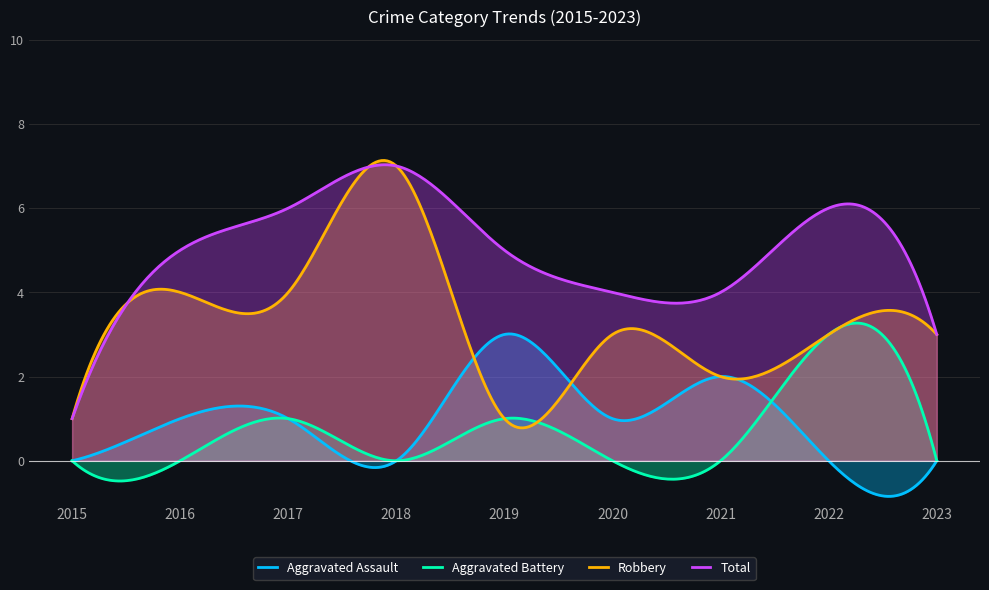

How many values in the Total series are below 5?

4